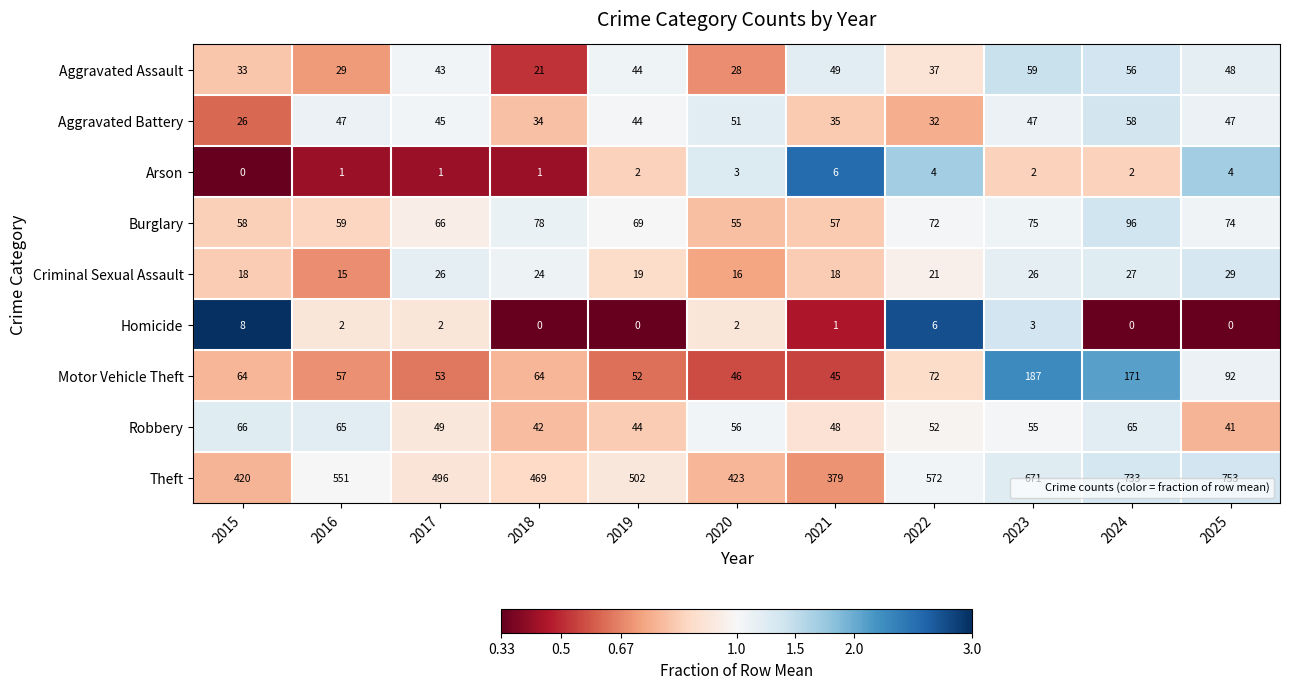

What is the greatest value displayed?

753